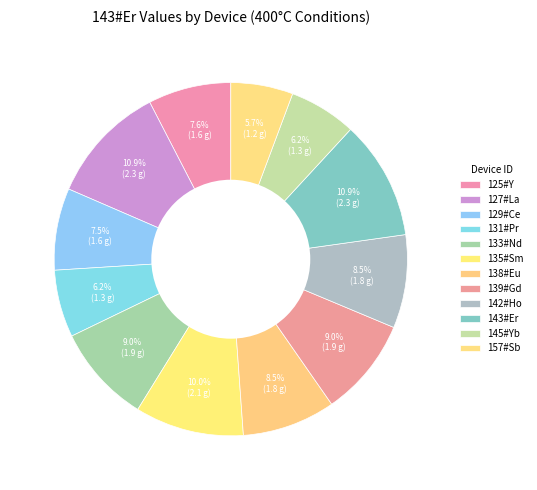

Rank the categories by value from lowest to highest.

157#Sb, 131#Pr, 145#Yb, 129#Ce, 125#Y, 138#Eu, 142#Ho, 133#Nd, 139#Gd, 135#Sm, 127#La, 143#Er